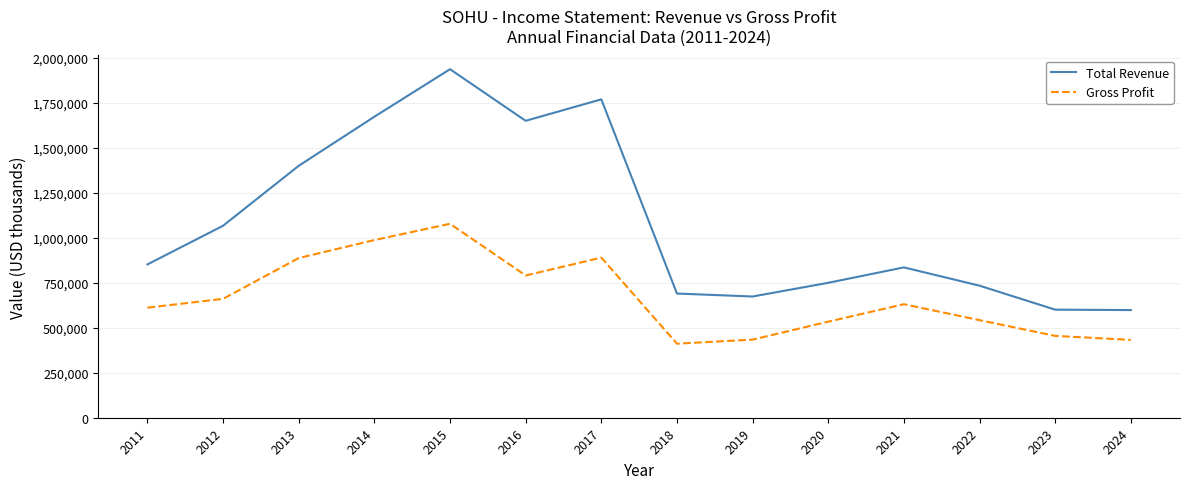

How many values in the Gross Profit series are below 630900?

7